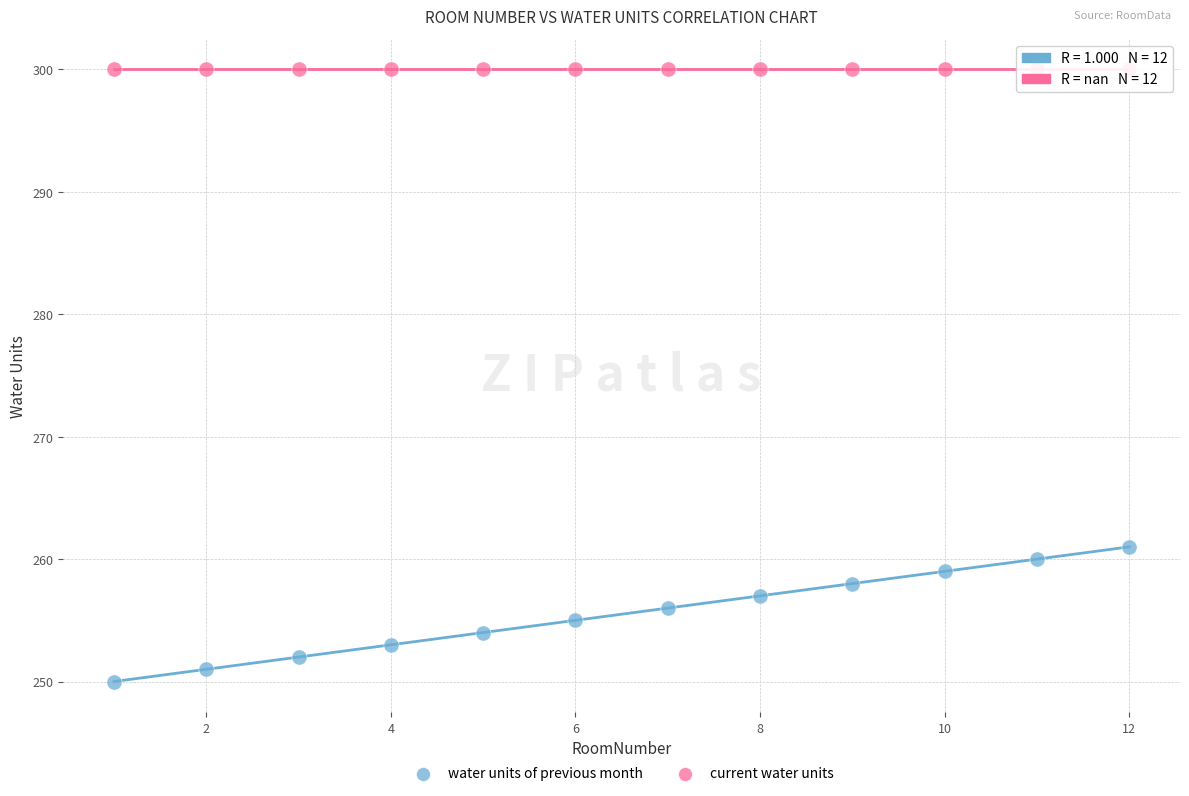

What are all the series names shown in the legend?

water units of previous month, current water units